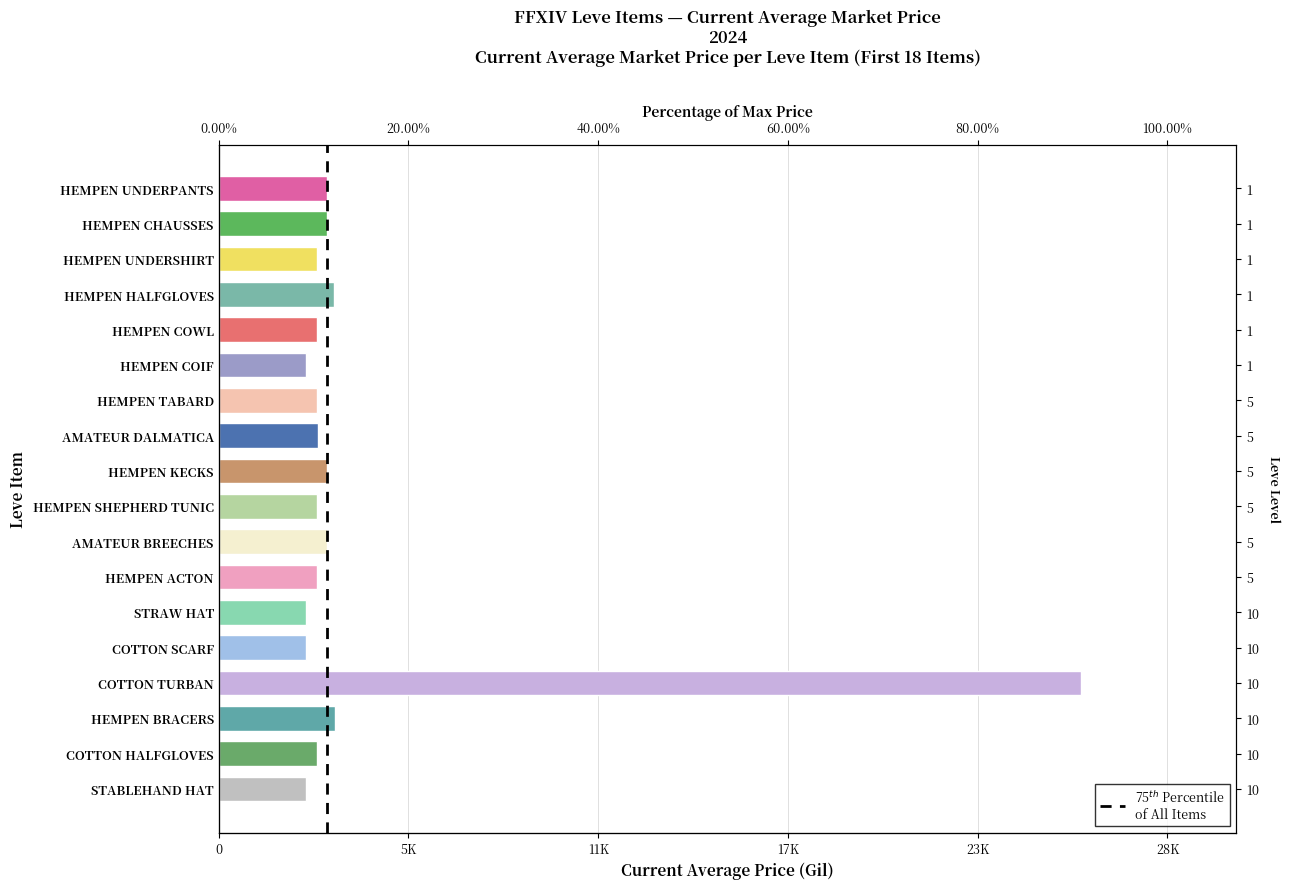

What position from the left is HEMPEN TABARD?

7